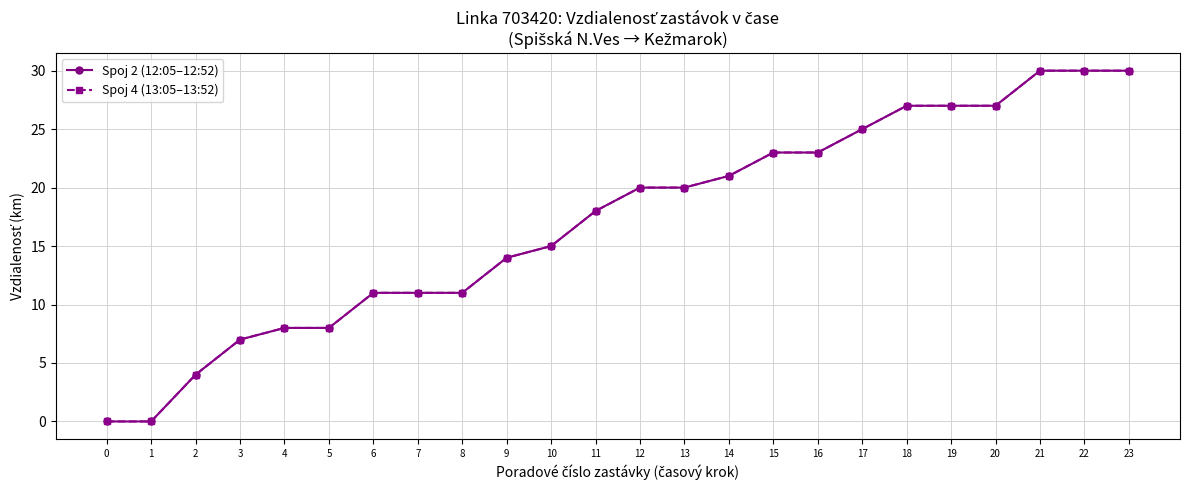

What is the sum of all Spoj 2 (12:05–12:52) values?

410